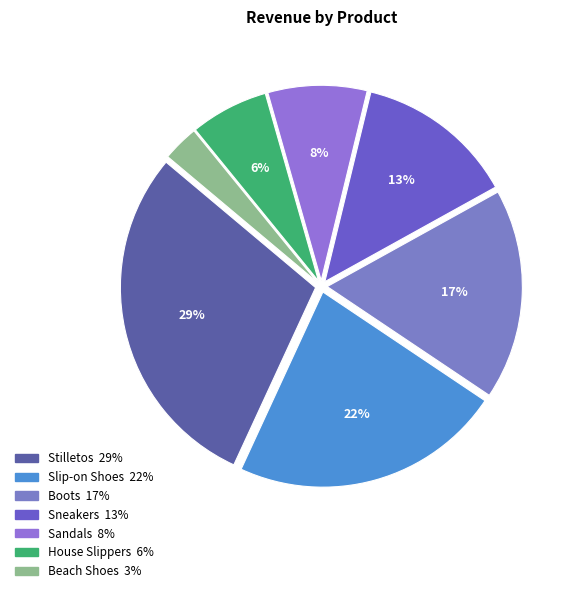

Do Sneakers and Slip-on Shoes together represent more than half of the pie?

No